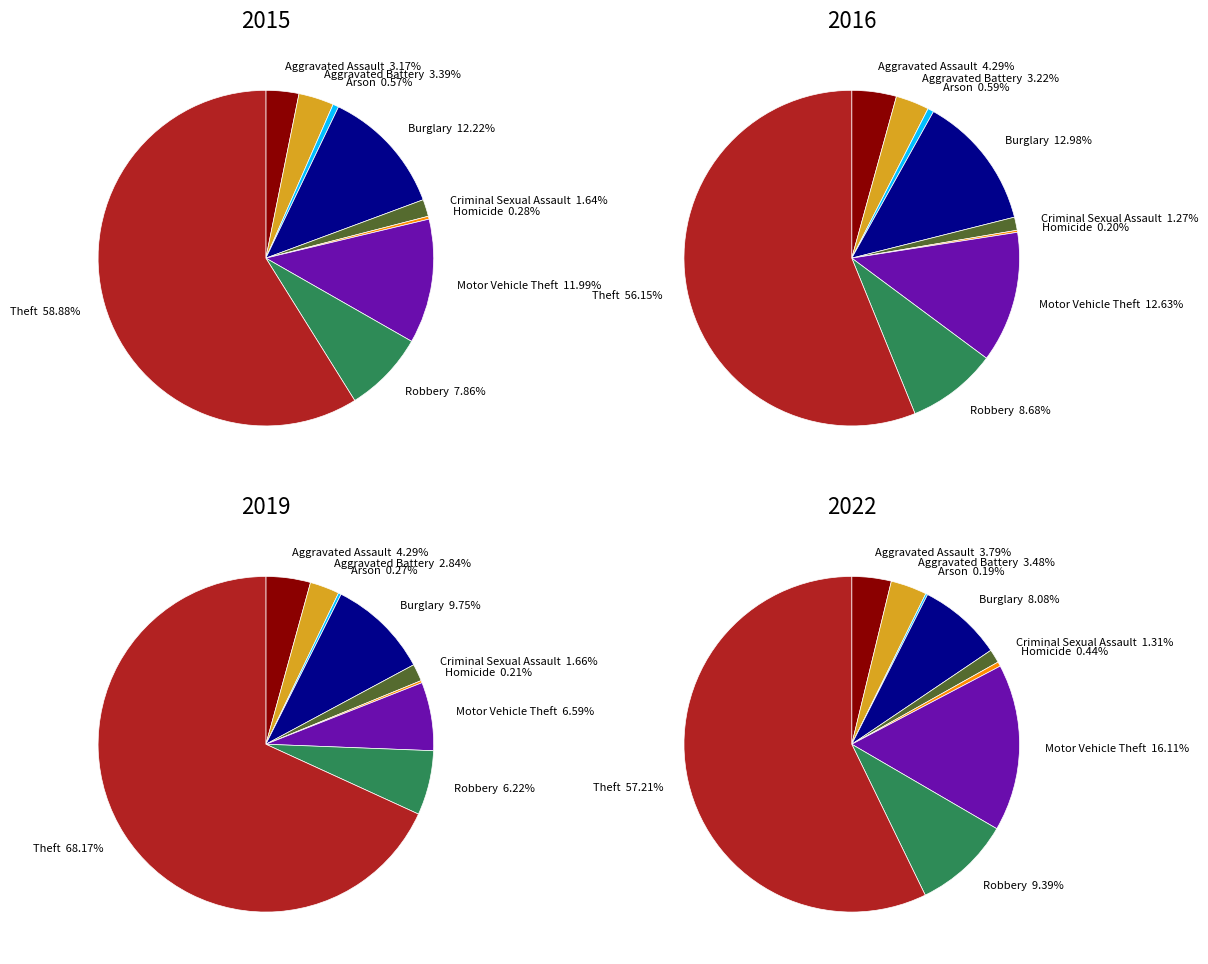

Does any single category account for the majority?

Yes